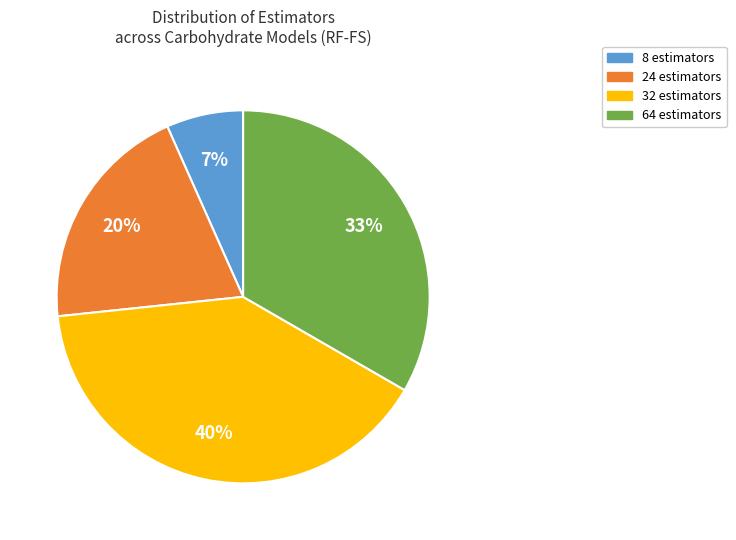

Does any single category account for the majority?

No